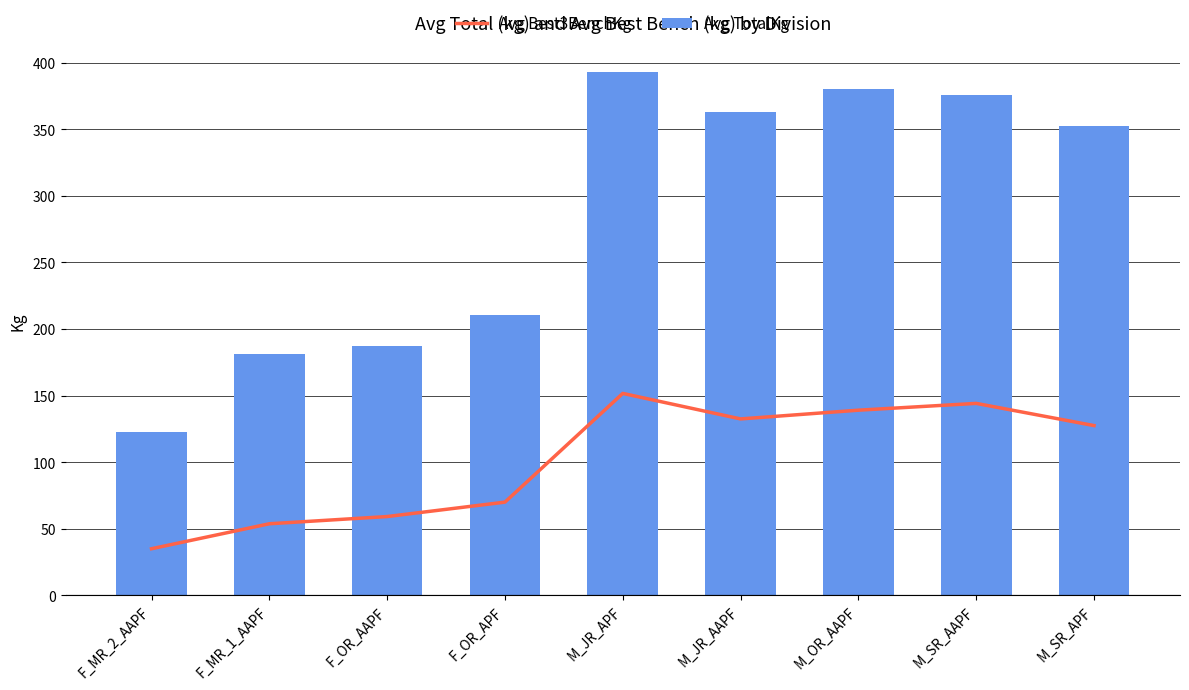

Rank the categories by Avg Best3BenchKg value from highest to lowest.

M_JR_APF, M_SR_AAPF, M_OR_AAPF, M_JR_AAPF, M_SR_APF, F_OR_APF, F_OR_AAPF, F_MR_1_AAPF, F_MR_2_AAPF